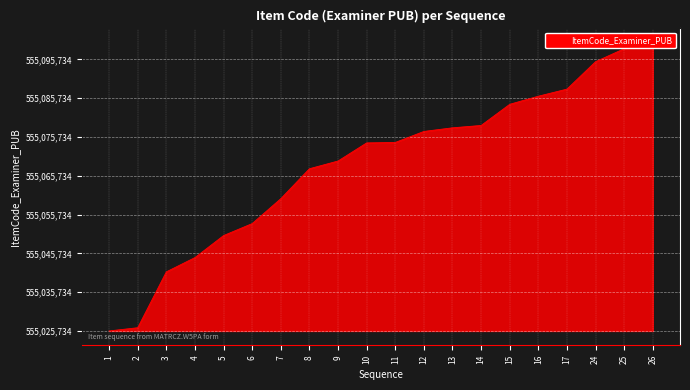

At which label is the value closest to 37120?

7